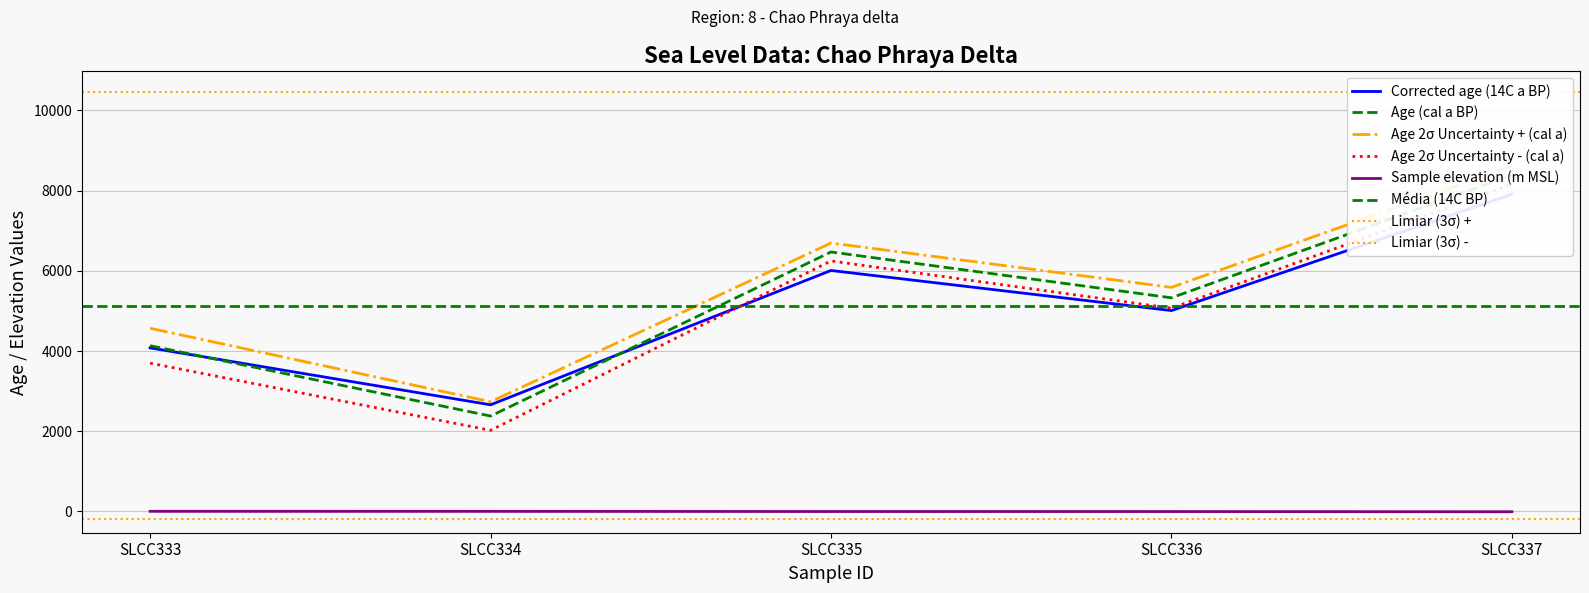

At which label does Age 2σ Uncertainty + (cal a) reach its peak?

SLCC337